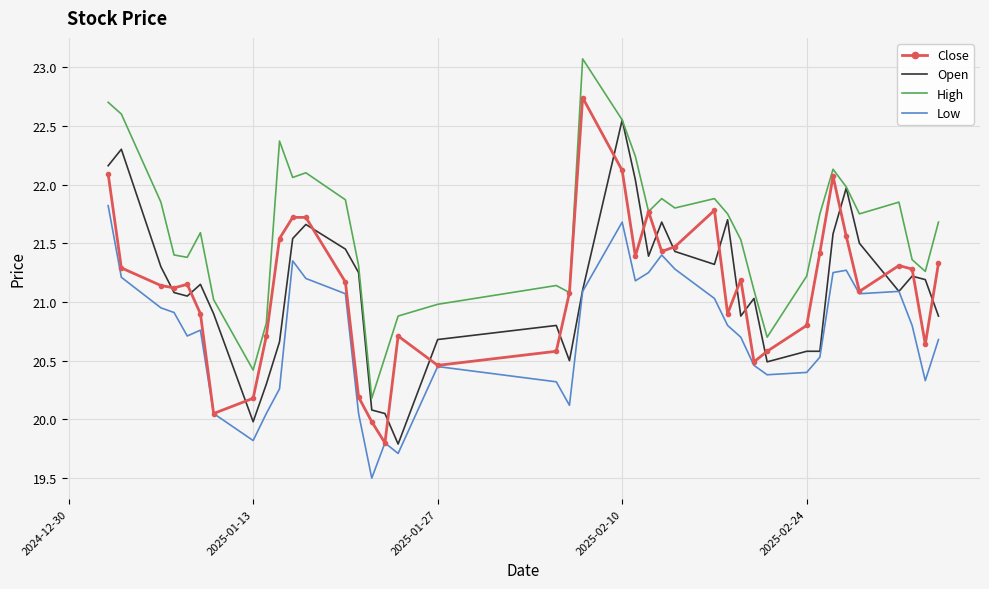

Which series has the largest total across all categories?

High